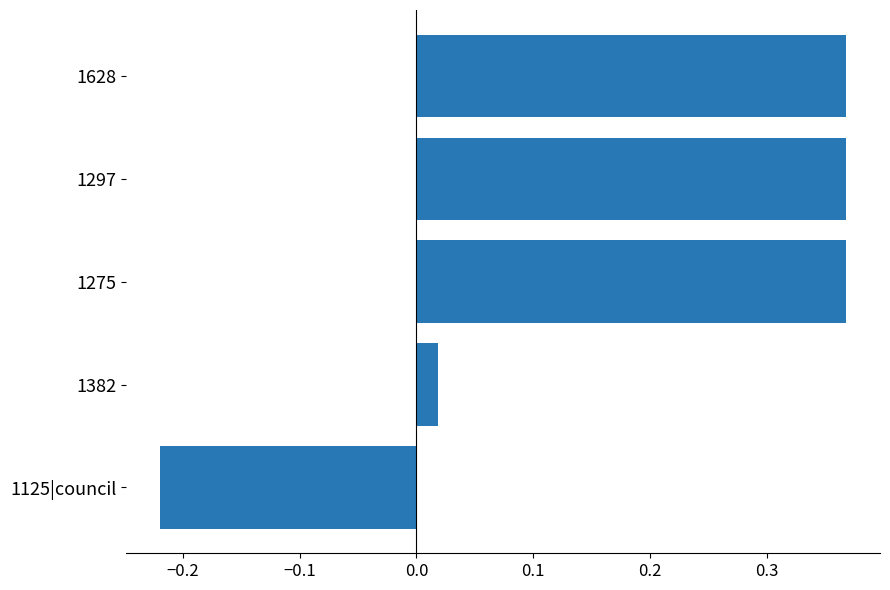

At which label is the value closest to 0?

1382